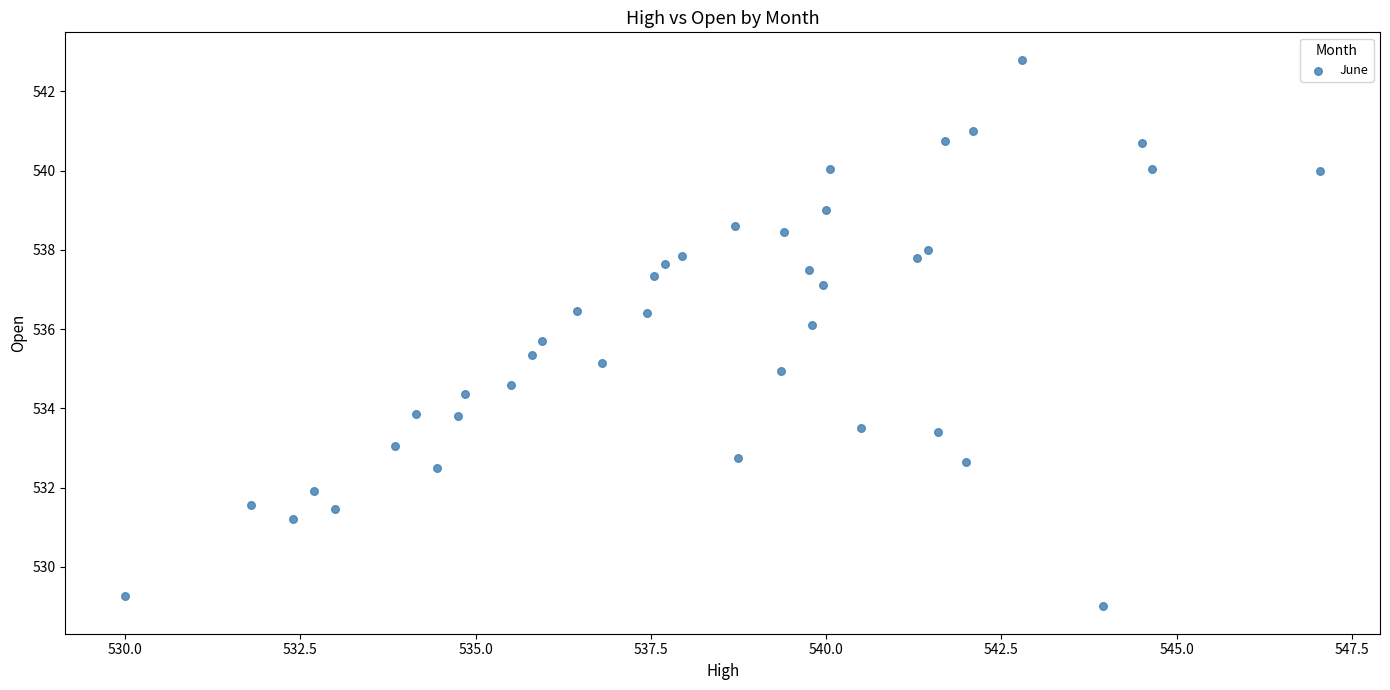

What is the range of Y values (max minus min)?

13.8